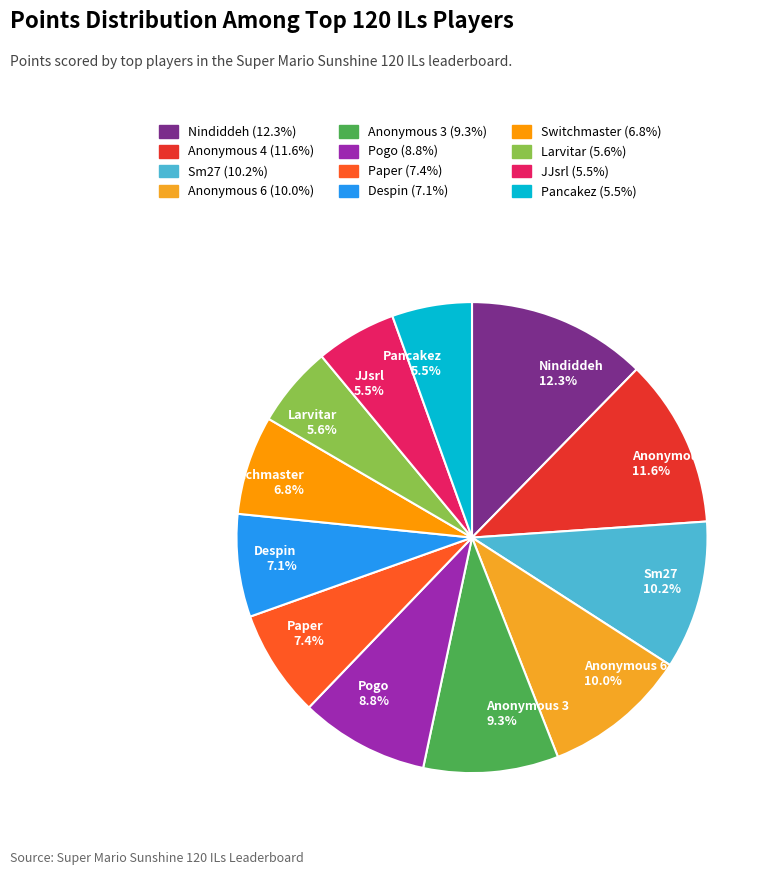

To the nearest percent, what is the average slice percentage?

8%